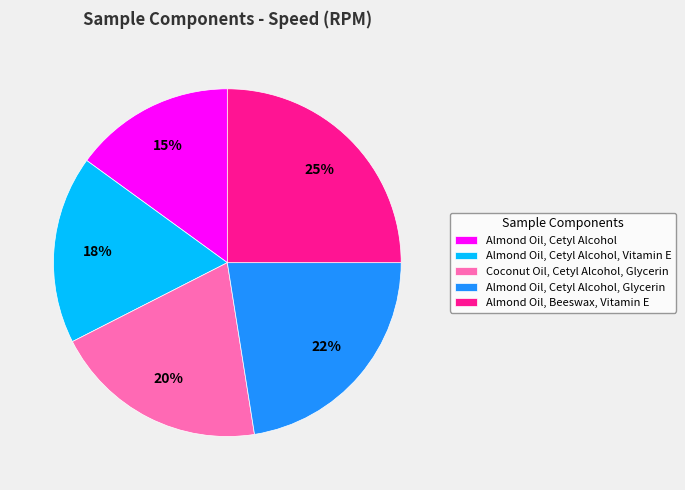

To the nearest percent, what is the average slice percentage?

20%